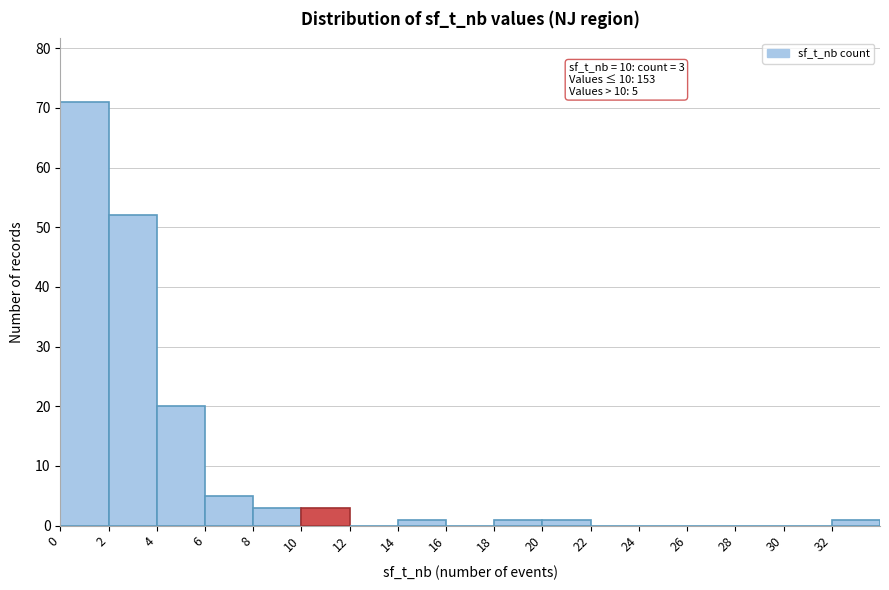

Over which range of the x-axis is the bar tallest?

0 to 2